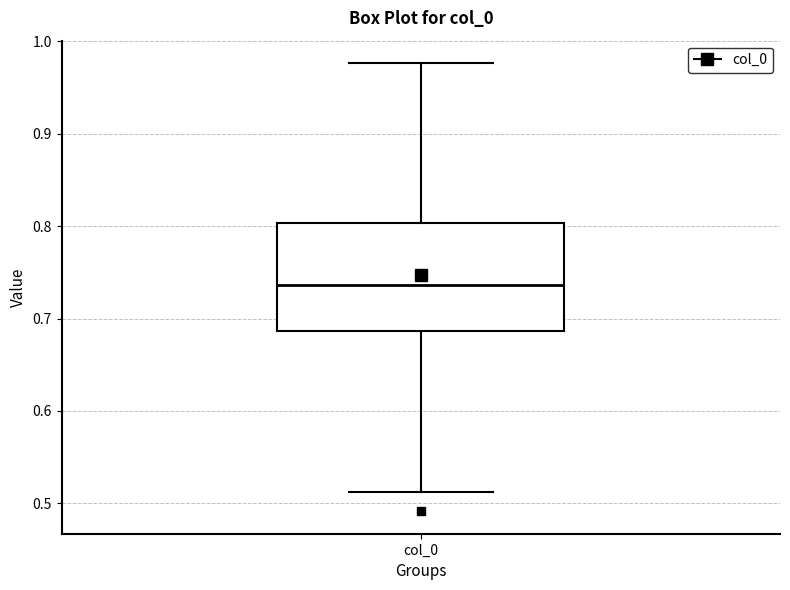

Where is the upper edge of the box for col_0 on the y-axis? The values are not printed on the chart, so give them approximately, as read against the axis.

0.80